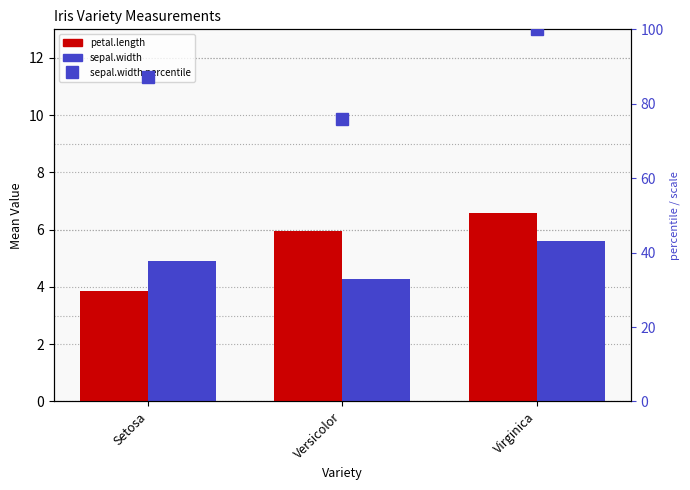

True or false: sepal.width percentile has a value of 127.2 at Versicolor.

False